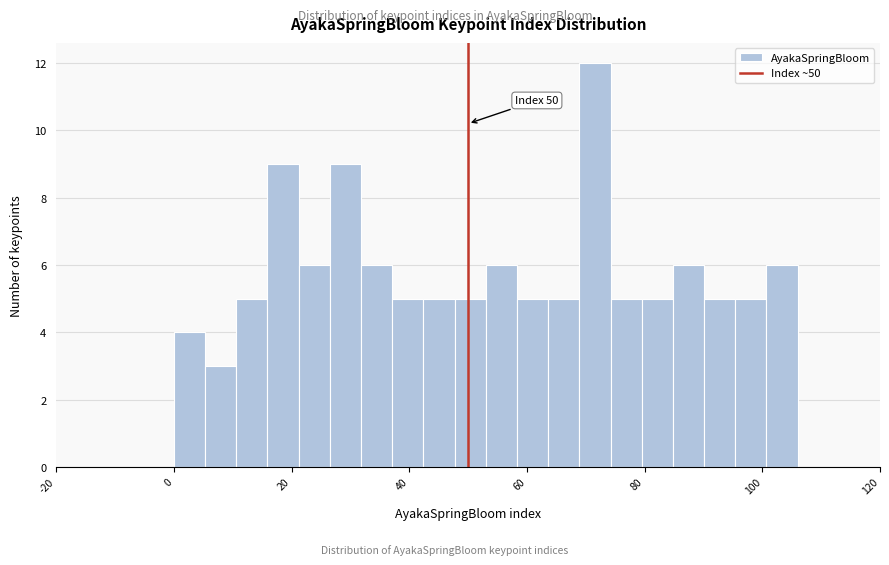

Around what value on the x-axis is the tallest bar? Give the approximate position of its centre, as read against the axis.

72